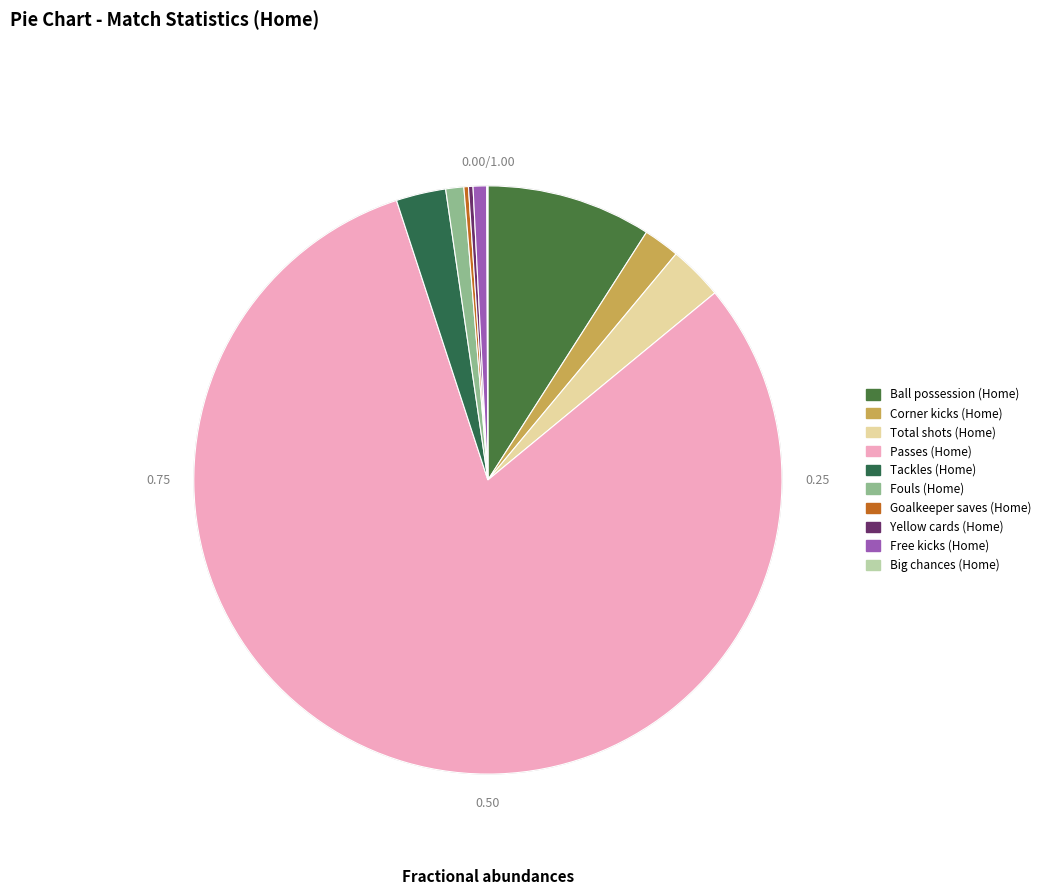

Is there any slice that represents more than half of the pie?

Yes